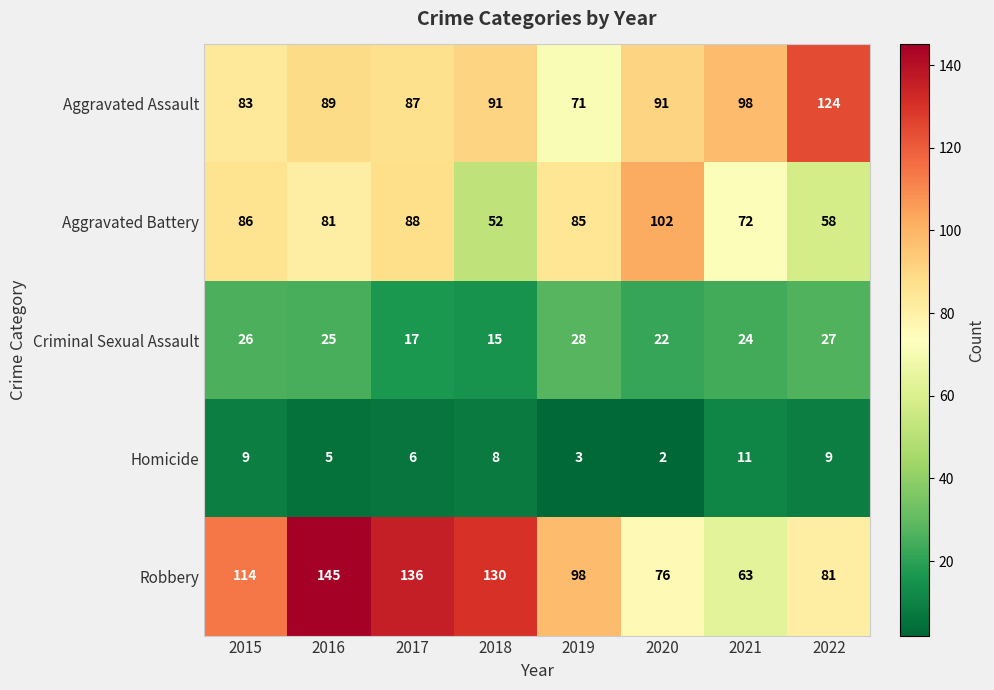

Rank the series by their maximum value, from highest to lowest.

Robbery, Aggravated Assault, Aggravated Battery, Criminal Sexual Assault, Homicide